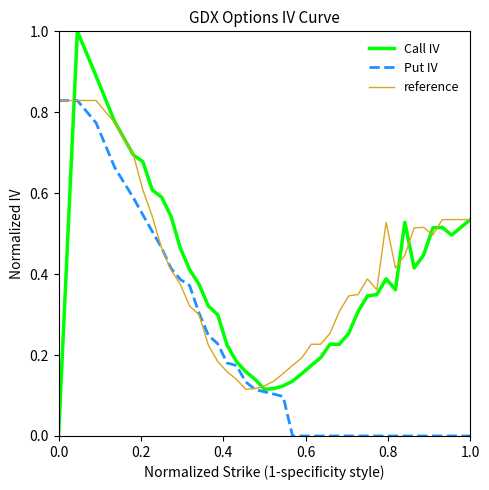

What is the greatest value displayed?

1.0